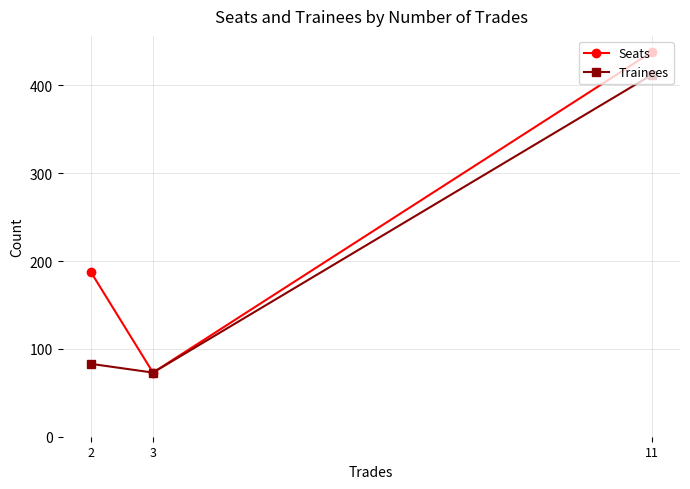

Read the Seats value at 3.

73